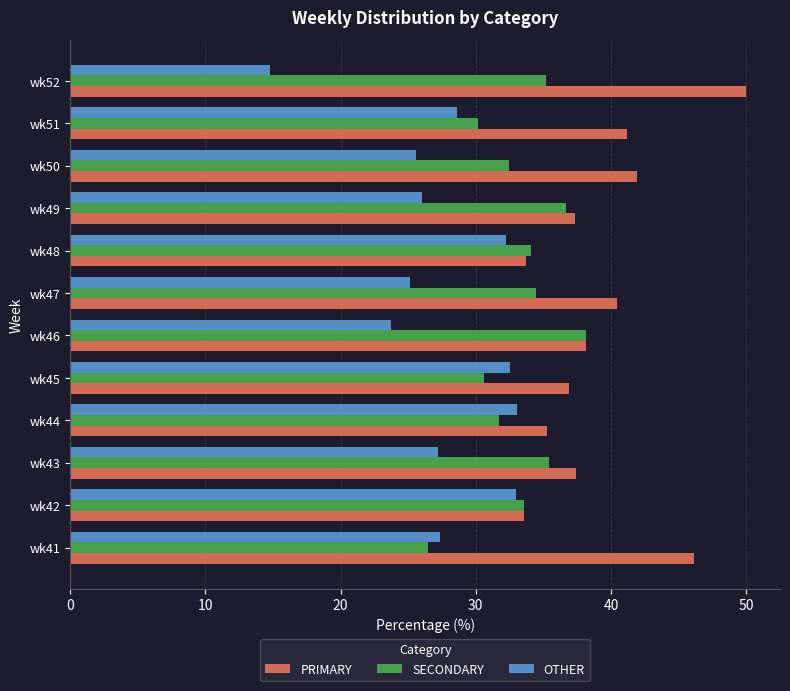

What is the average value of the OTHER series?

27.4